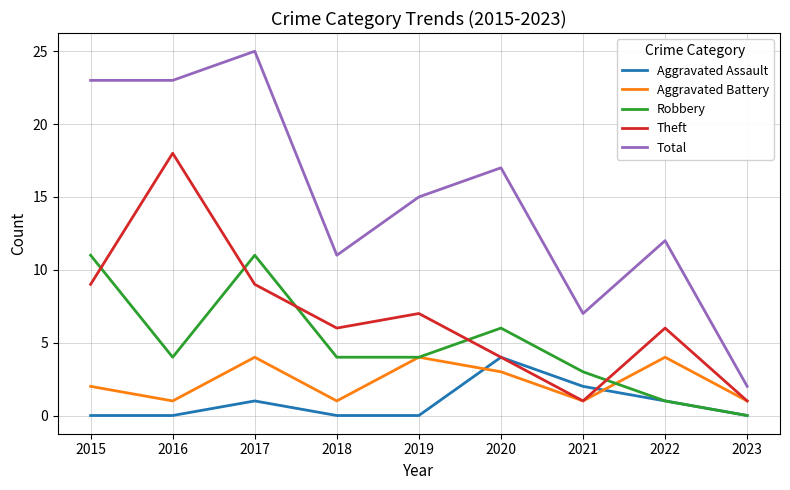

How many series are shown in this chart?

5